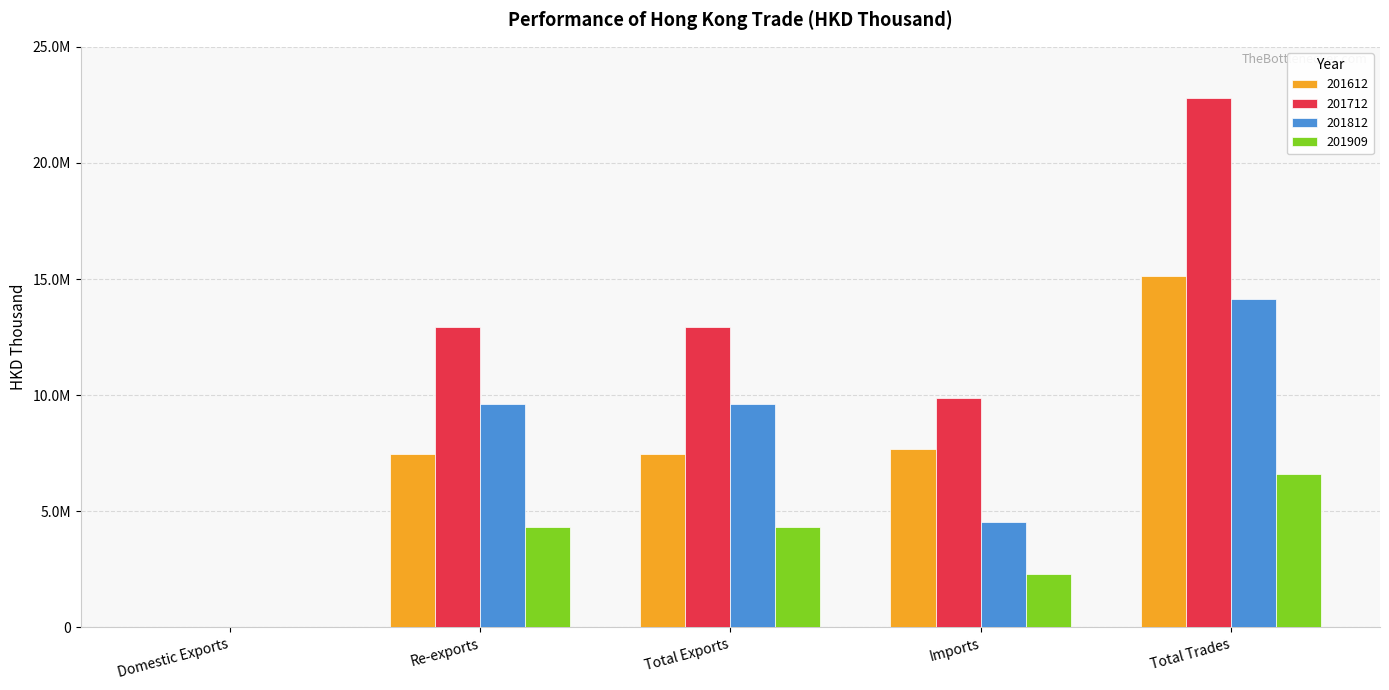

Are the bars horizontal?

No